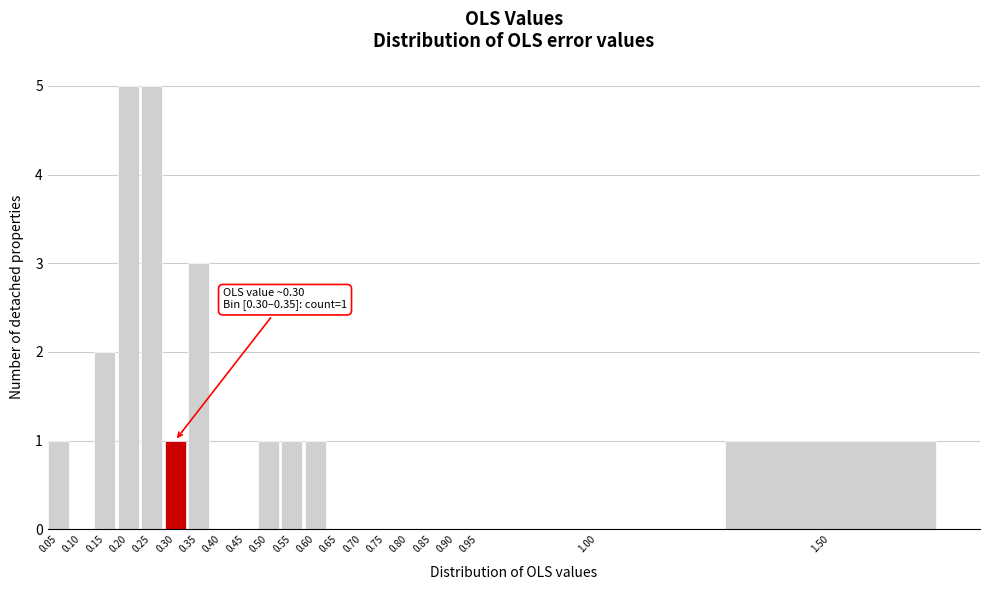

Reading left to right, list all the values displayed in this chart.

0.05=1	0.10=0	0.15=2	0.20=5	0.25=5	0.30=1	0.35=3	0.40=0	0.45=0	0.50=1	0.55=1	0.60=1	0.65=0	0.70=0	0.75=0	0.80=0	0.85=0	0.90=0	0.95=0	1.00=0	1.50=1